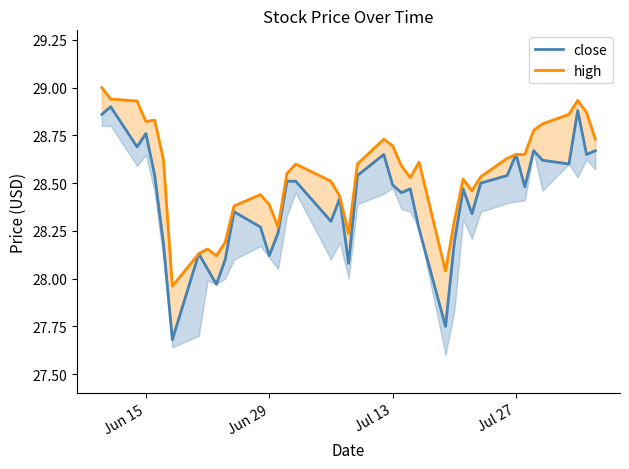

At how many categories does at least one series exceed 28?

39